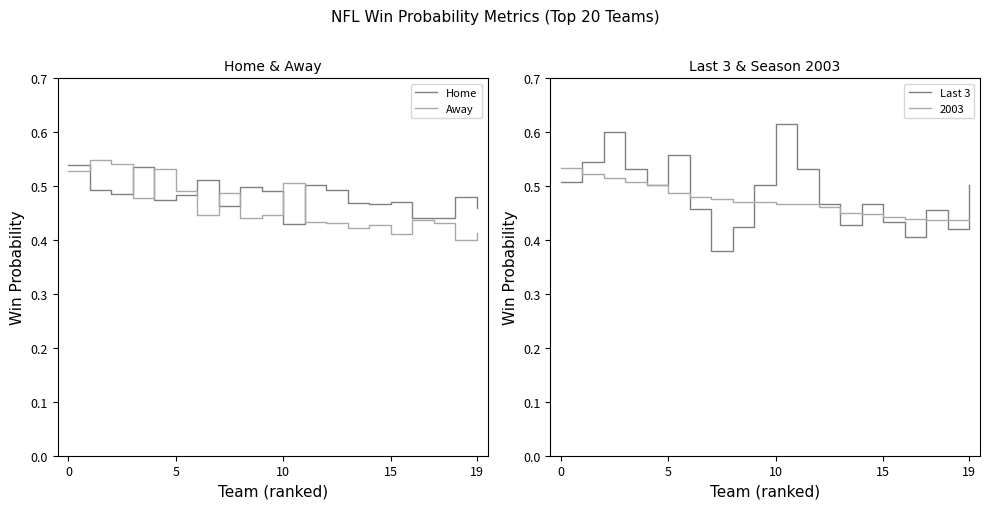

The Home series shows 1.0 at 0. True or false?

False